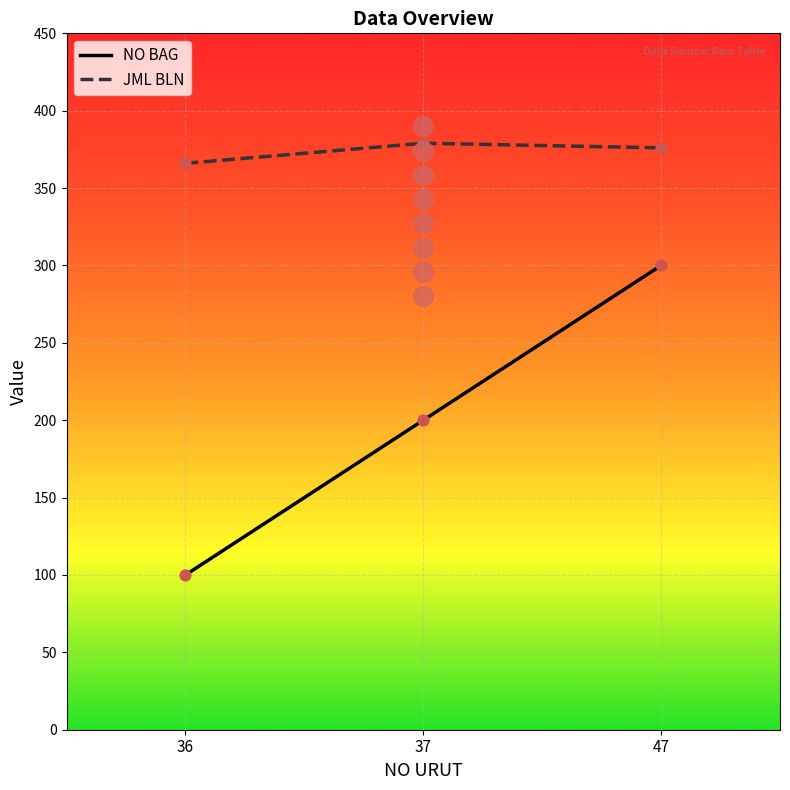

Which series has the largest total across all categories?

JML BLN